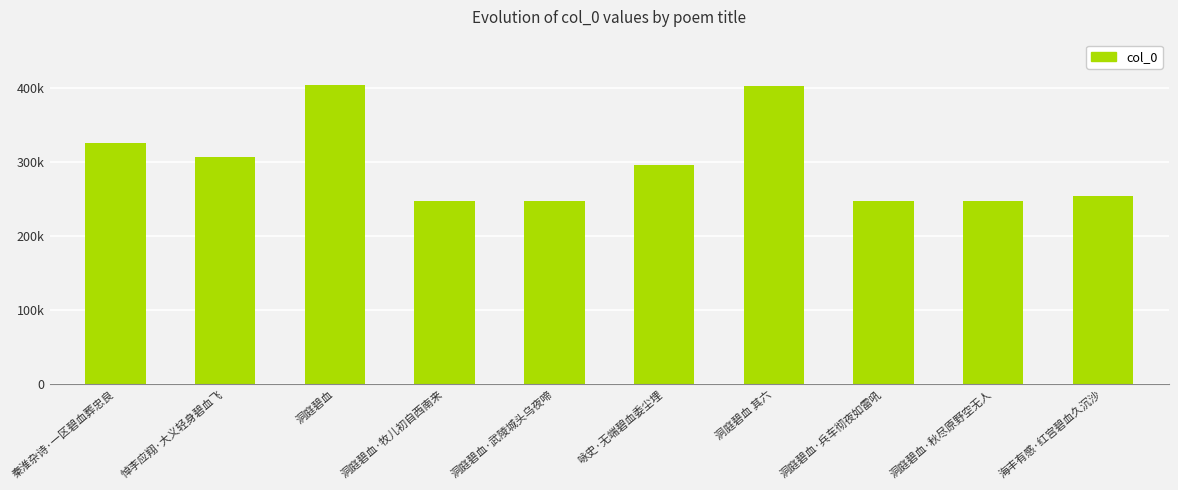

Are the bars horizontal?

No